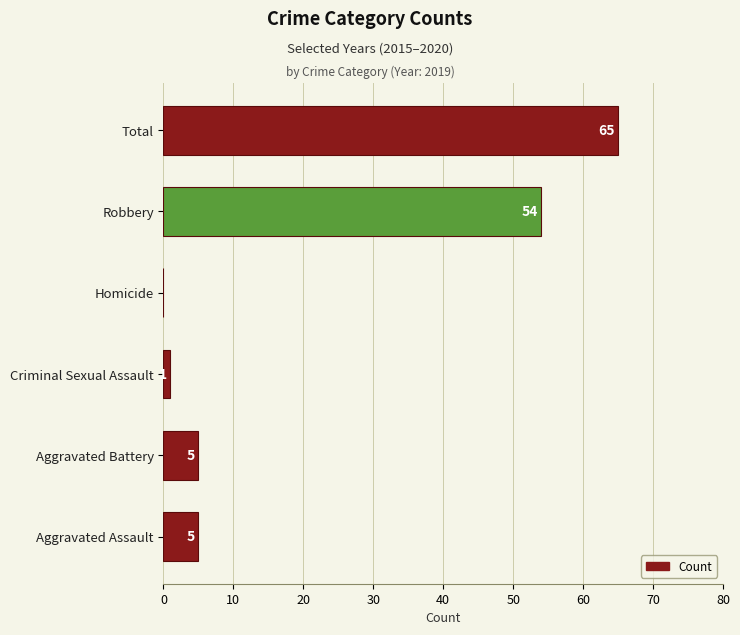

What is the change in value from Robbery to Total?

+11